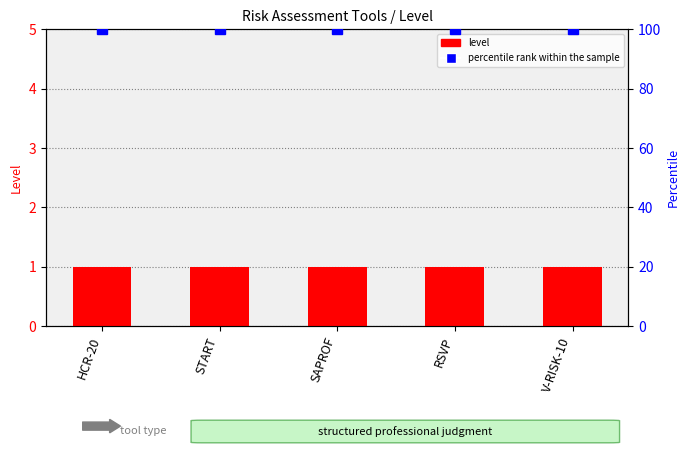

At which label does percentile rank within the sample reach its peak?

HCR-20